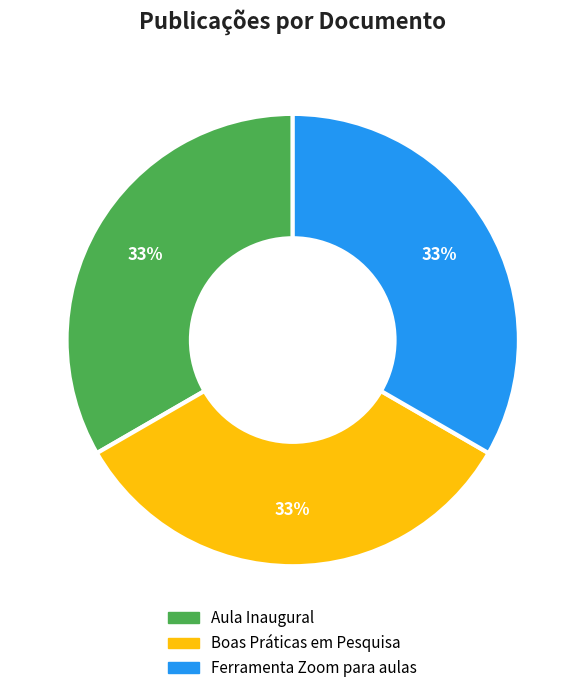

True or false: Aula Inaugural accounts for 24% of the total.

False